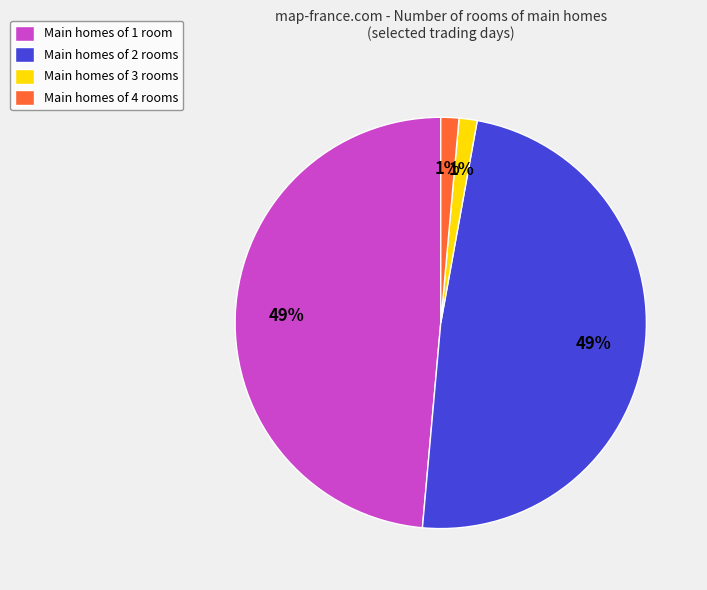

Is Main homes of 2 rooms the majority of the pie?

No